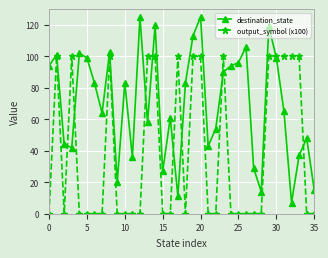

Which series ends up on top after the final intersection of output_symbol (x100) and destination_state?

destination_state